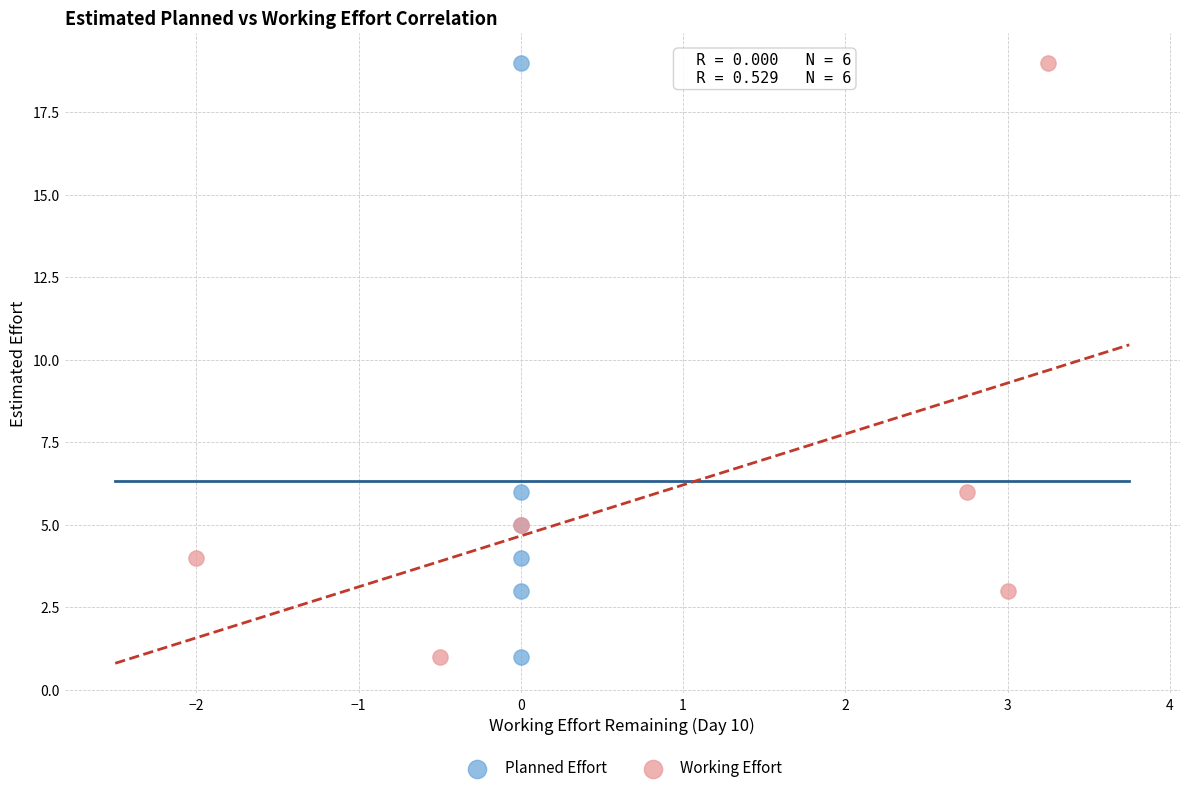

What are all the series names shown in the legend?

Planned Effort, Working Effort